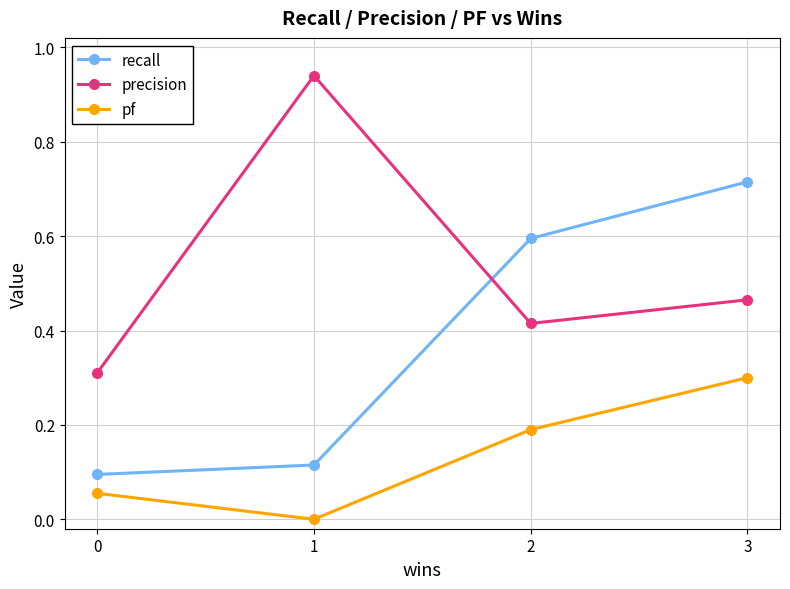

The recall series shows 0.3 at 2. True or false?

False